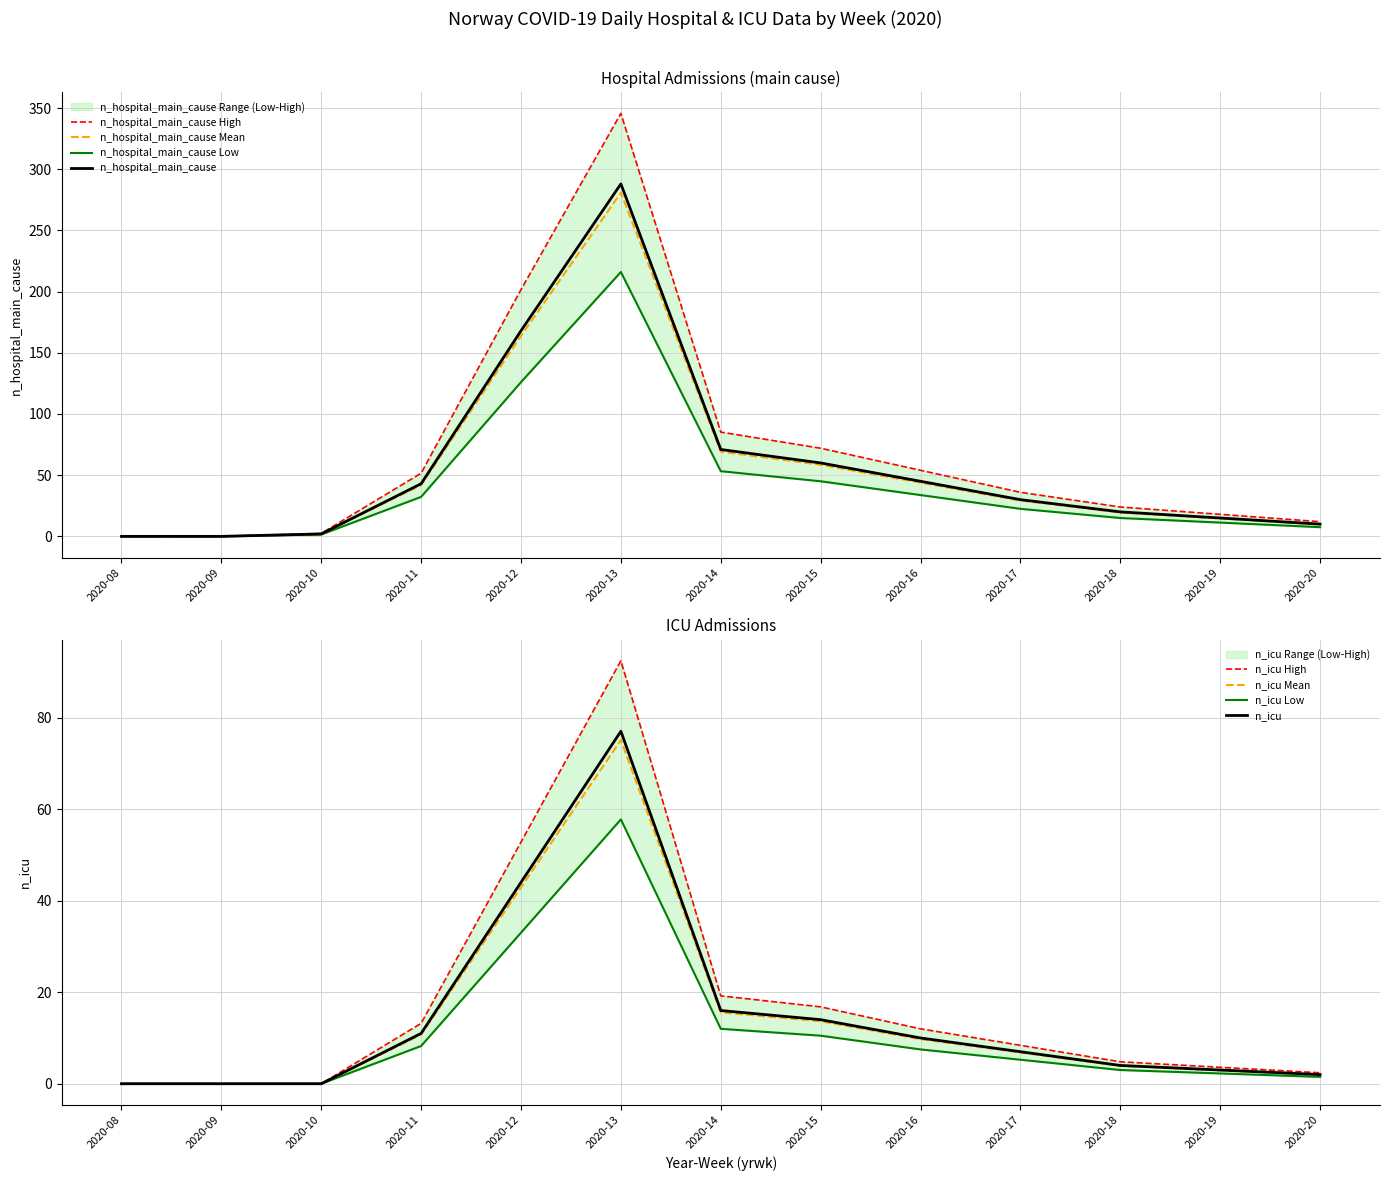

At which category is the sum across all series the highest?

2020-13